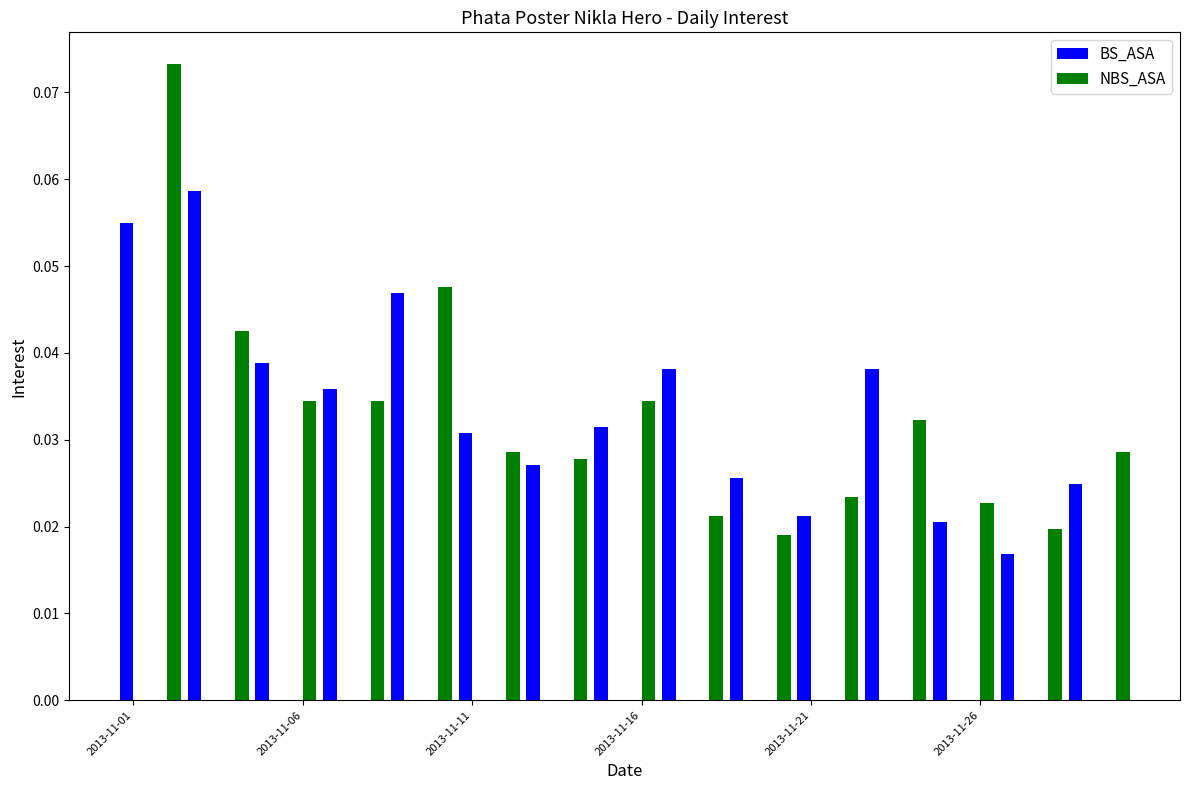

What is the sum of all NBS_ASA values?

0.5